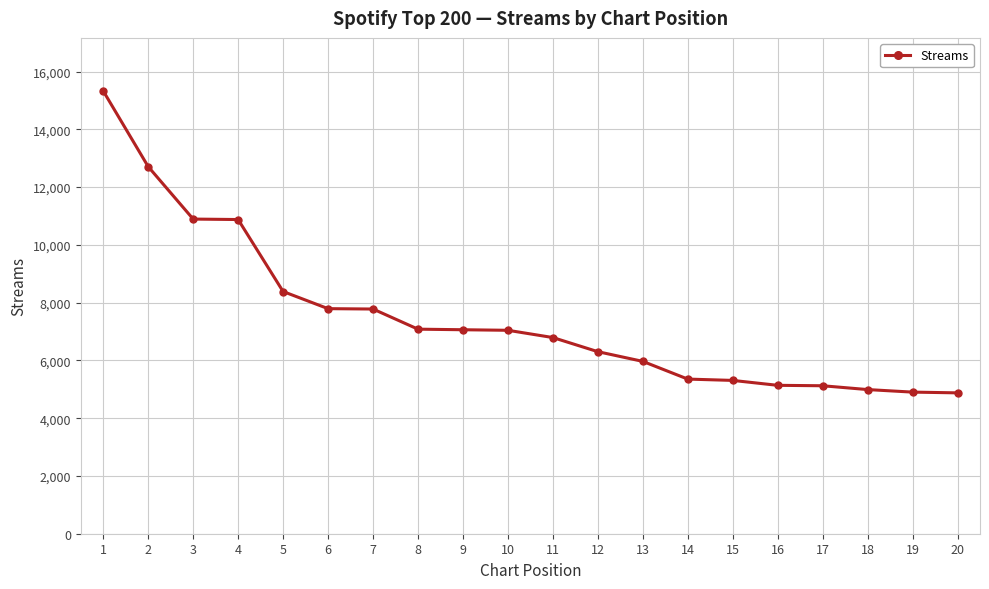

What is the value of the 14th point from the left?

5353